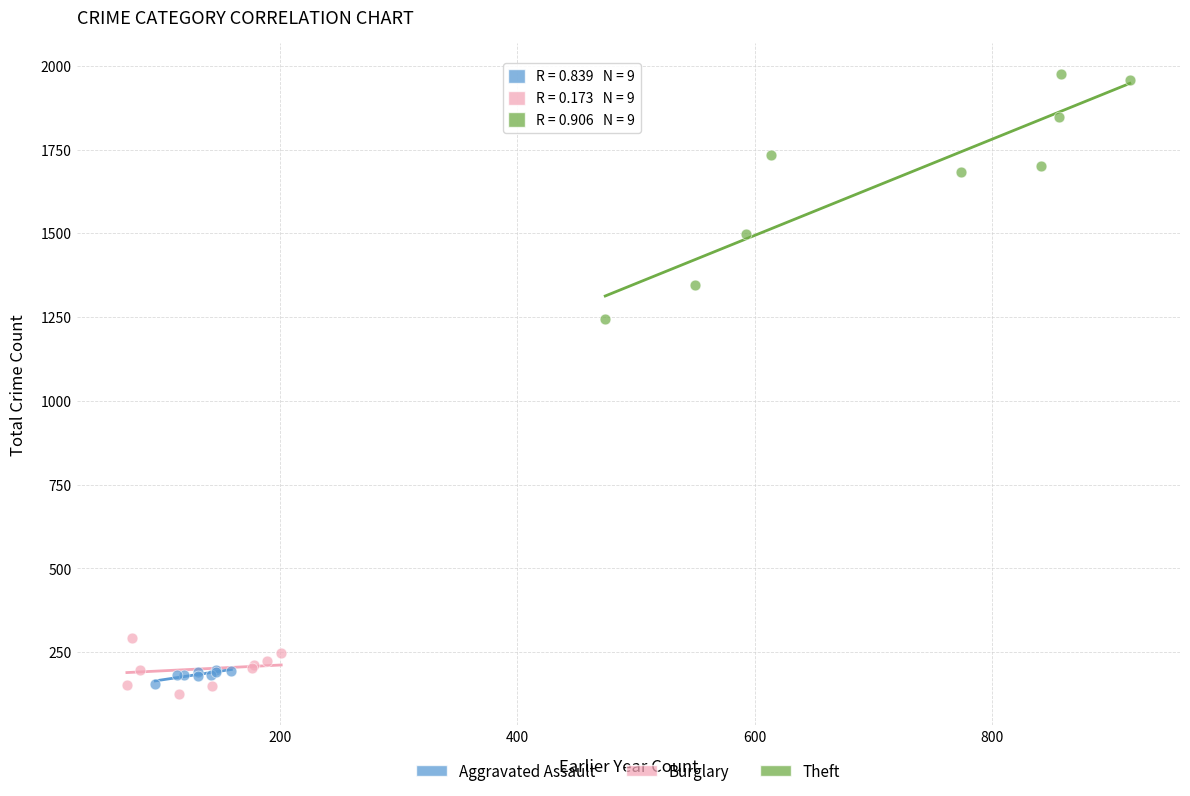

Which series contains the highest Y value?

Theft